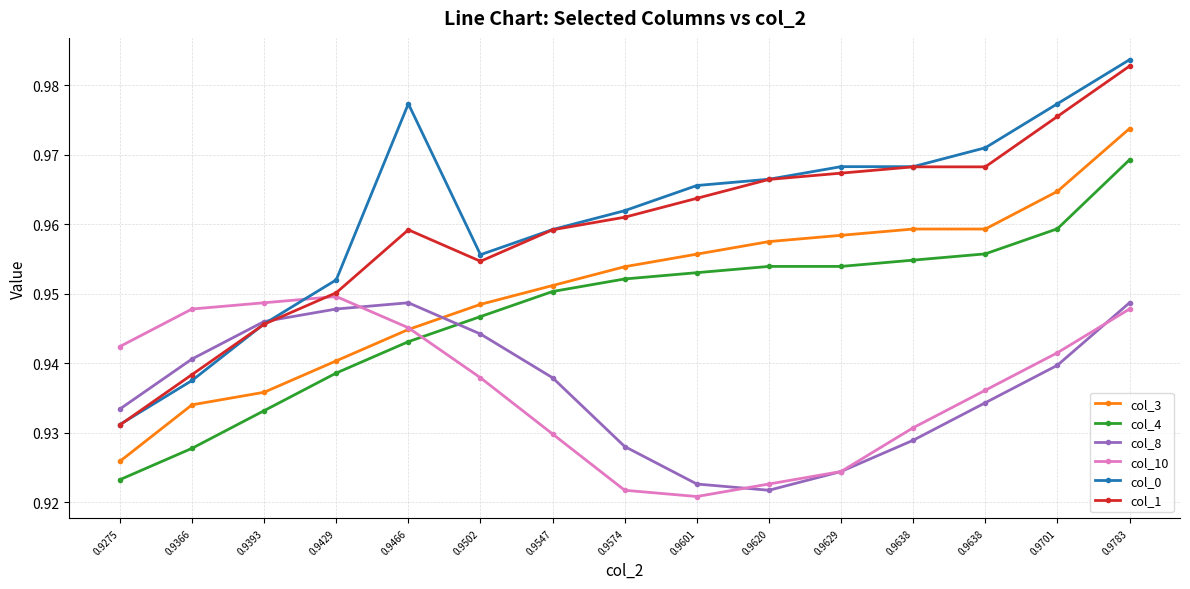

Count the number of data series in this chart.

6